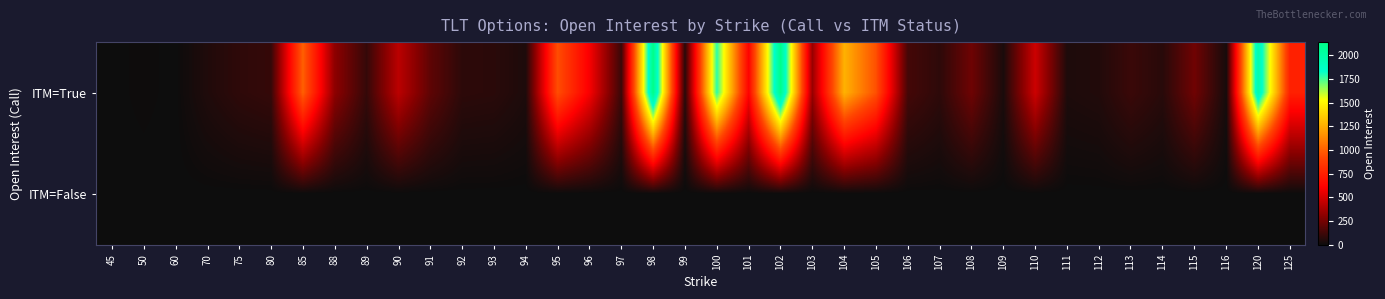

Which category has the lowest value across all series?

45